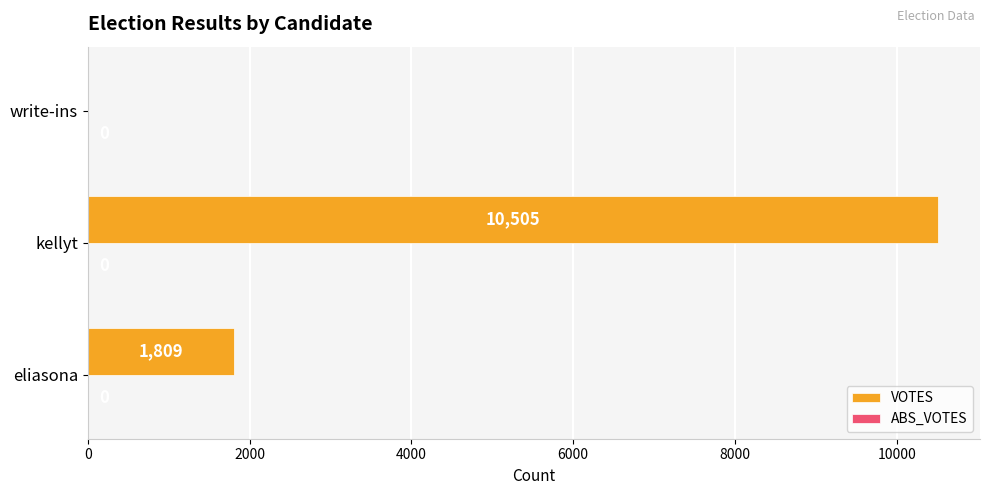

Count the number of data series in this chart.

1